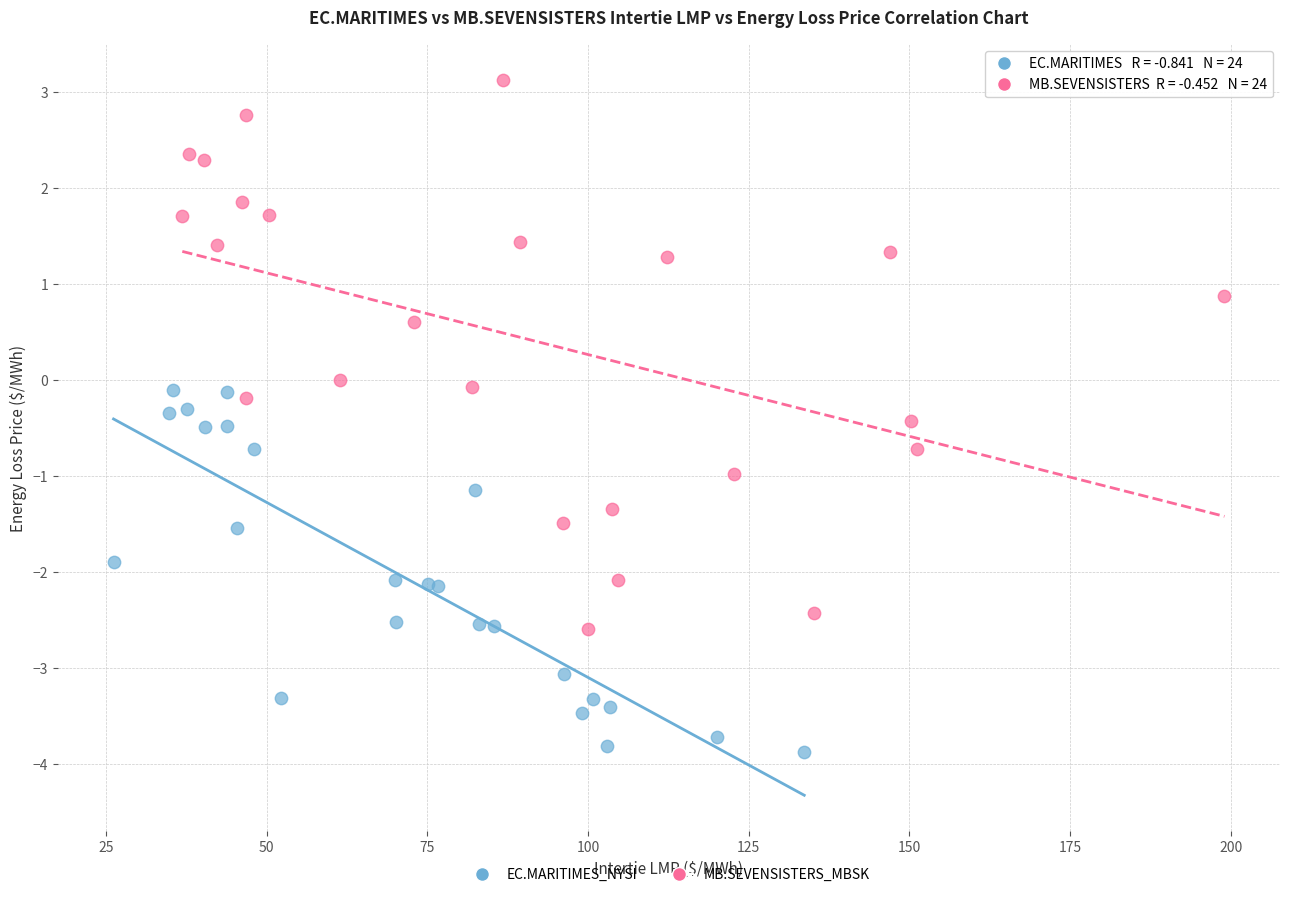

Which series has the largest Y range (max minus min)?

MB.SEVENSISTERS_MBSK